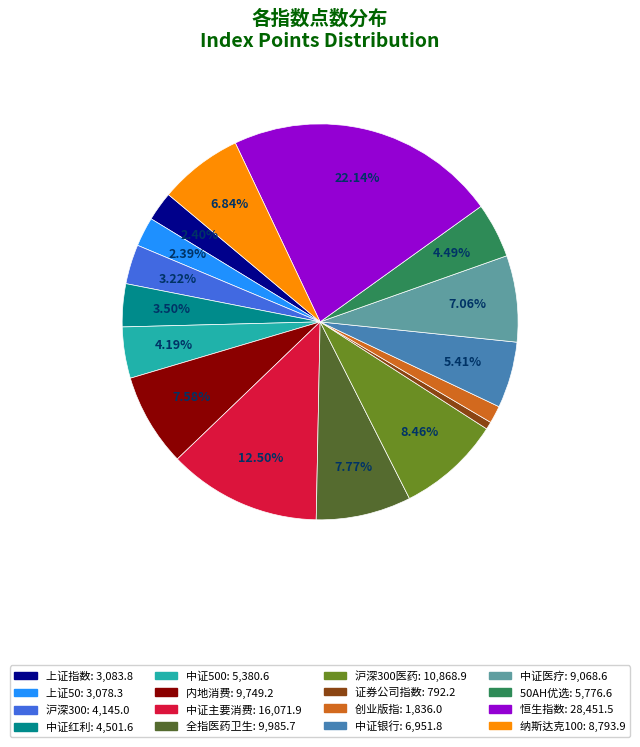

Is there any slice that represents more than half of the pie?

No